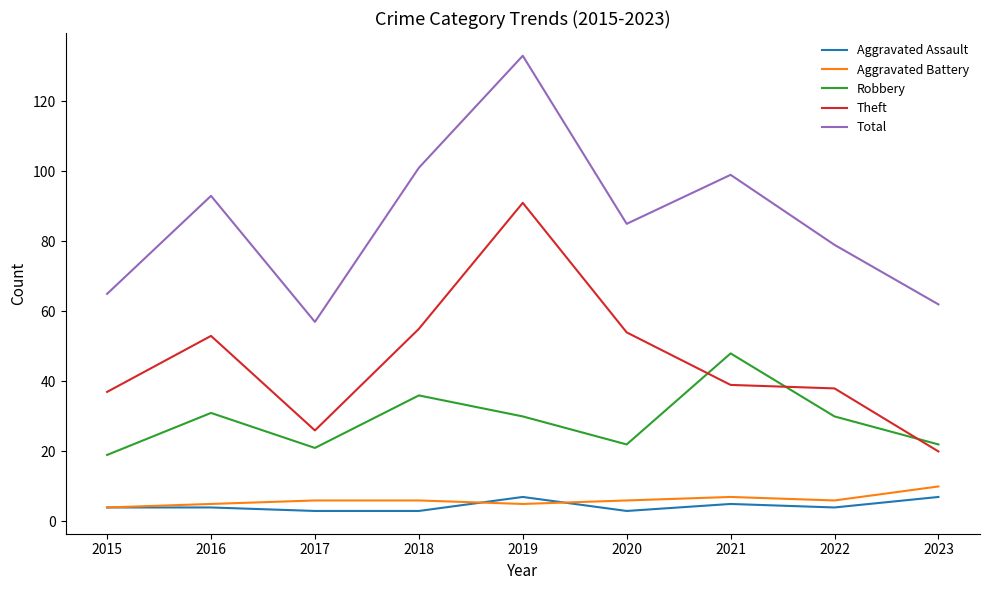

What is the difference between the highest and lowest values at 2016?

89